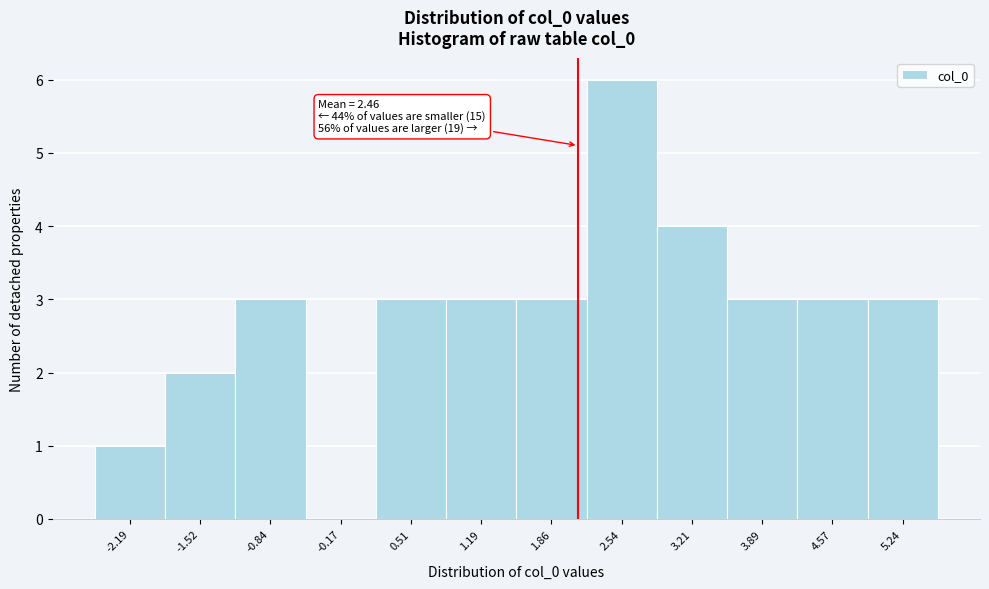

Reading left to right, what are all the values shown in this chart?

-2.19=1	-1.52=2	-0.84=3	-0.17=0	0.51=3	1.19=3	1.86=3	2.54=6	3.21=4	3.89=3	4.57=3	5.24=3